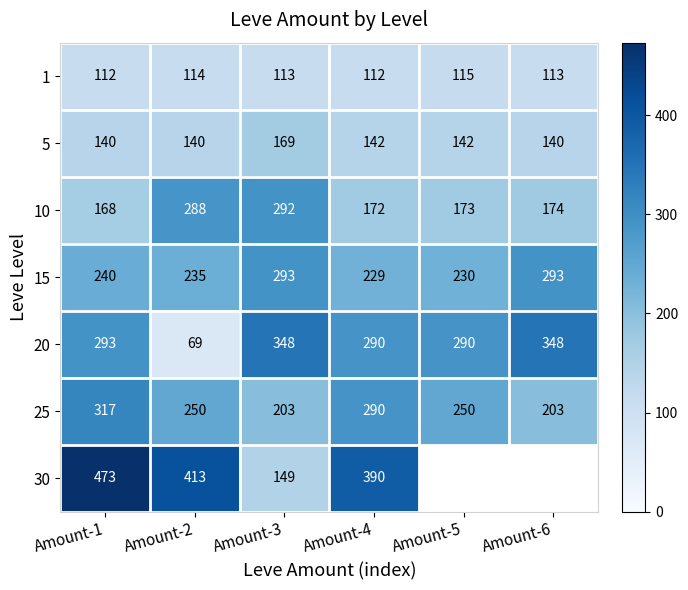

What is the sum of the 5 values at Amount-5 and Amount-6?

282